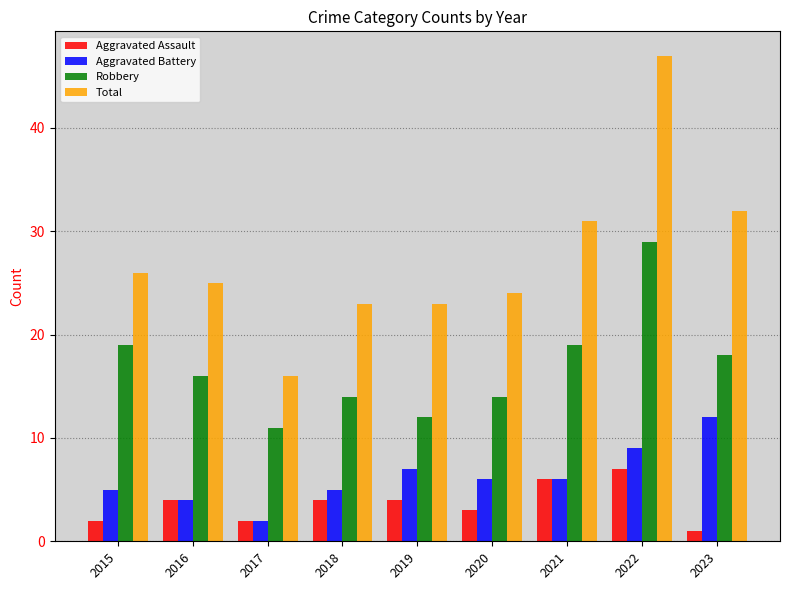

At which label does Robbery reach its peak?

2022